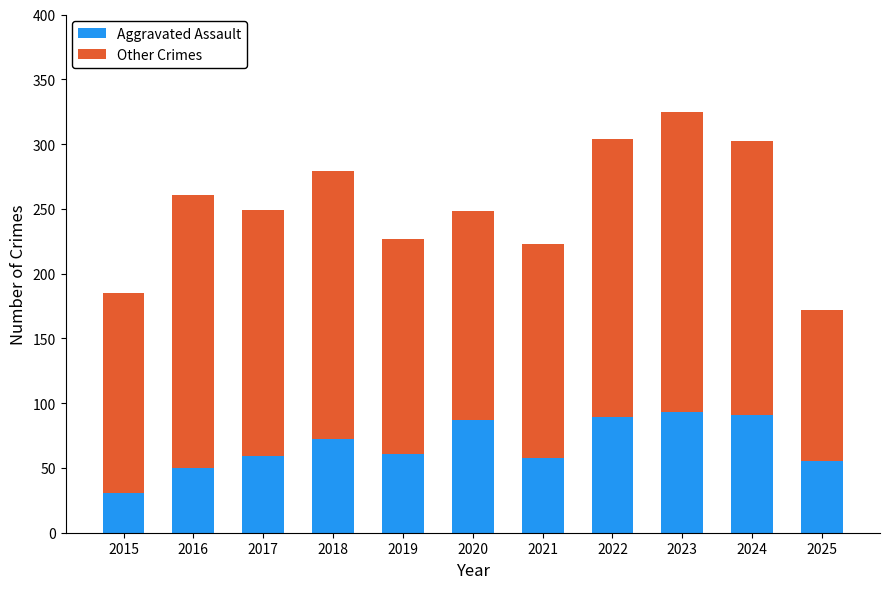

Is it true that Aggravated Assault equals 55 at 2025?

True